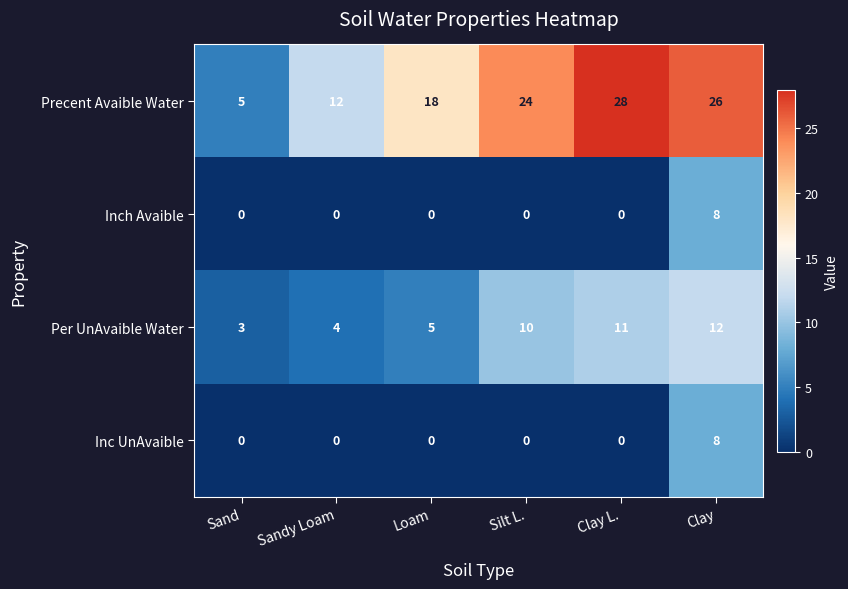

Which series has the largest range (max minus min)?

Precent Avaible Water